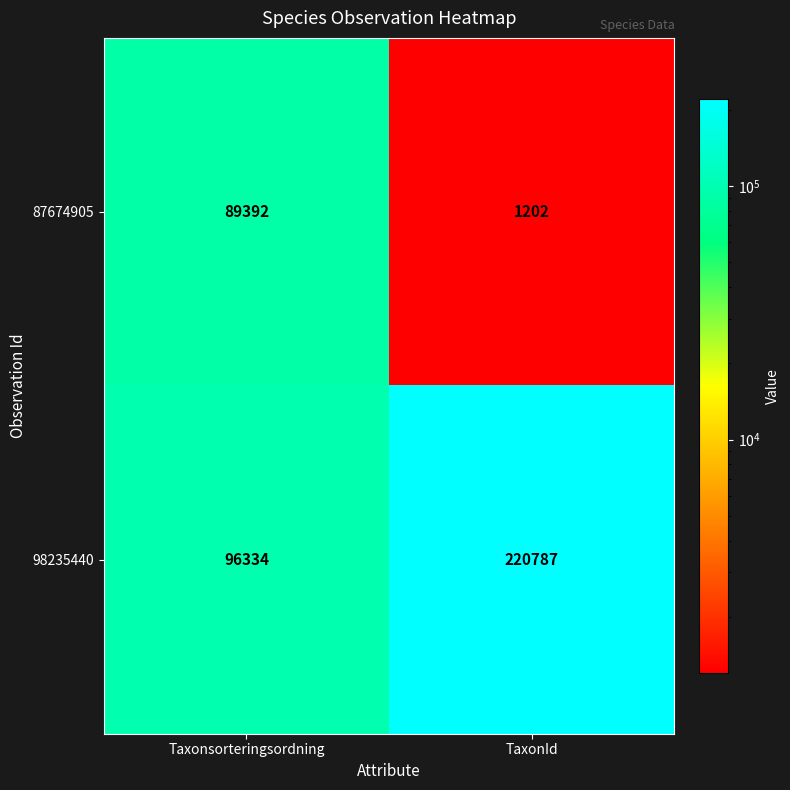

At Taxonsorteringsordning, list the series in order from smallest to largest.

87674905, 98235440